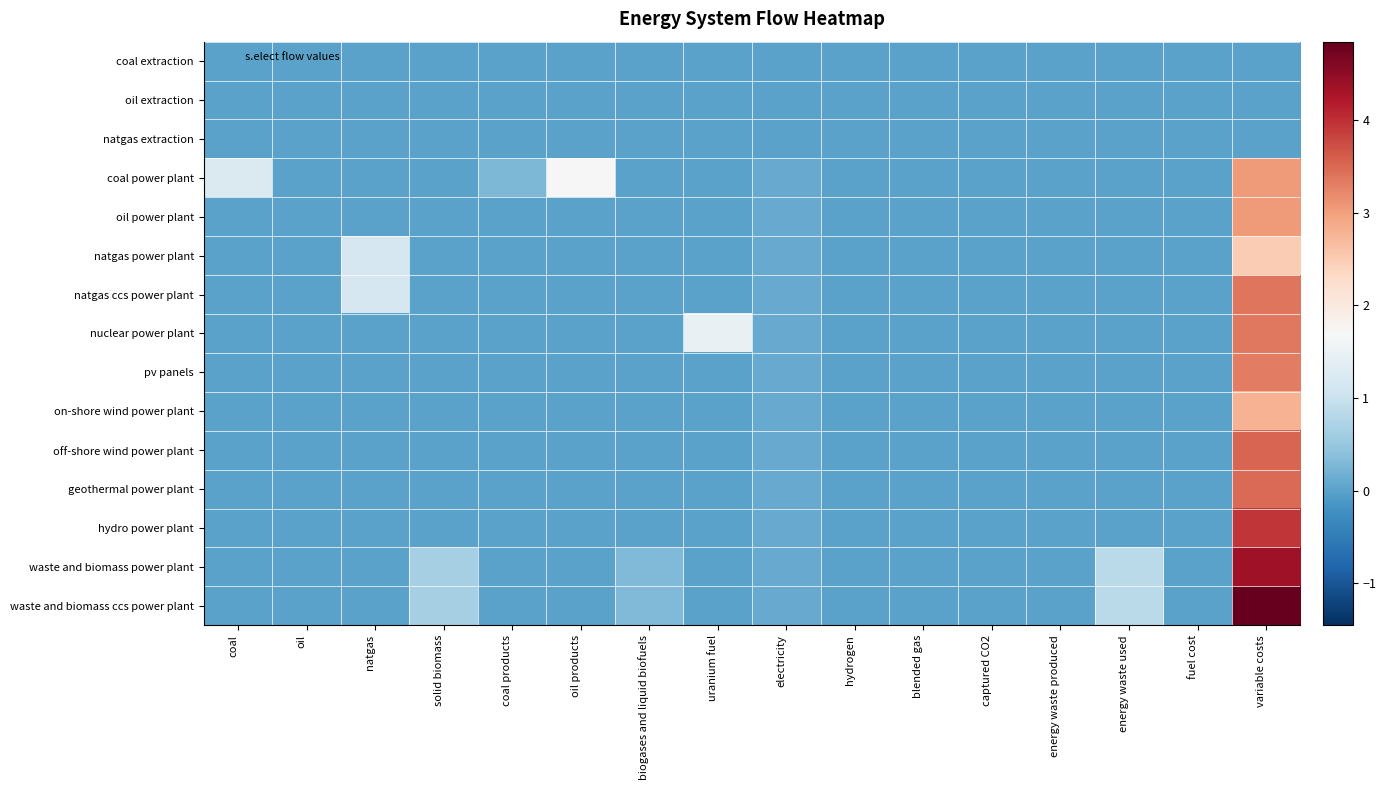

Reading left to right, extract all data points from this chart.

coal extraction: coal=0.0	oil=0.0	natgas=0.0	solid biomass=0.0	coal products=0.0	oil products=0.0	biogases and liquid biofuels=0.0	uranium fuel=0.0	electricity=0.0	hydrogen=0.0	blended gas=0.0	captured CO2=0.0	energy waste produced=0.0	energy waste used=0.0	fuel cost=0.0	variable costs=0.0
oil extraction: coal=0.0	oil=0.0	natgas=0.0	solid biomass=0.0	coal products=0.0	oil products=0.0	biogases and liquid biofuels=0.0	uranium fuel=0.0	electricity=0.0	hydrogen=0.0	blended gas=0.0	captured CO2=0.0	energy waste produced=0.0	energy waste used=0.0	fuel cost=0.0	variable costs=0.0
natgas extraction: coal=0.0	oil=0.0	natgas=0.0	solid biomass=0.0	coal products=0.0	oil products=0.0	biogases and liquid biofuels=0.0	uranium fuel=0.0	electricity=0.0	hydrogen=0.0	blended gas=0.0	captured CO2=0.0	energy waste produced=0.0	energy waste used=0.0	fuel cost=0.0	variable costs=0.0
coal power plant: coal=1.2	oil=0.0	natgas=0.0	solid biomass=0.0	coal products=0.3	oil products=1.7	biogases and liquid biofuels=0.0	uranium fuel=0.0	electricity=0.1	hydrogen=0.0	blended gas=0.0	captured CO2=0.0	energy waste produced=0.0	energy waste used=0.0	fuel cost=0.0	variable costs=3.0
oil power plant: coal=0.0	oil=0.0	natgas=0.0	solid biomass=0.0	coal products=0.0	oil products=0.0	biogases and liquid biofuels=0.0	uranium fuel=0.0	electricity=0.1	hydrogen=0.0	blended gas=0.0	captured CO2=0.0	energy waste produced=0.0	energy waste used=0.0	fuel cost=0.0	variable costs=3.0
natgas power plant: coal=0.0	oil=0.0	natgas=1.2	solid biomass=0.0	coal products=0.0	oil products=0.0	biogases and liquid biofuels=0.0	uranium fuel=0.0	electricity=0.1	hydrogen=0.0	blended gas=0.0	captured CO2=0.0	energy waste produced=0.0	energy waste used=0.0	fuel cost=0.0	variable costs=2.5
natgas ccs power plant: coal=0.0	oil=0.0	natgas=1.2	solid biomass=0.0	coal products=0.0	oil products=0.0	biogases and liquid biofuels=0.0	uranium fuel=0.0	electricity=0.1	hydrogen=0.0	blended gas=0.0	captured CO2=0.0	energy waste produced=0.0	energy waste used=0.0	fuel cost=0.0	variable costs=3.4
nuclear power plant: coal=0.0	oil=0.0	natgas=0.0	solid biomass=0.0	coal products=0.0	oil products=0.0	biogases and liquid biofuels=0.0	uranium fuel=1.5	electricity=0.1	hydrogen=0.0	blended gas=0.0	captured CO2=0.0	energy waste produced=0.0	energy waste used=0.0	fuel cost=0.0	variable costs=3.4
pv panels: coal=0.0	oil=0.0	natgas=0.0	solid biomass=0.0	coal products=0.0	oil products=0.0	biogases and liquid biofuels=0.0	uranium fuel=0.0	electricity=0.1	hydrogen=0.0	blended gas=0.0	captured CO2=0.0	energy waste produced=0.0	energy waste used=0.0	fuel cost=0.0	variable costs=3.3
on-shore wind power plant: coal=0.0	oil=0.0	natgas=0.0	solid biomass=0.0	coal products=0.0	oil products=0.0	biogases and liquid biofuels=0.0	uranium fuel=0.0	electricity=0.1	hydrogen=0.0	blended gas=0.0	captured CO2=0.0	energy waste produced=0.0	energy waste used=0.0	fuel cost=0.0	variable costs=2.8
off-shore wind power plant: coal=0.0	oil=0.0	natgas=0.0	solid biomass=0.0	coal products=0.0	oil products=0.0	biogases and liquid biofuels=0.0	uranium fuel=0.0	electricity=0.1	hydrogen=0.0	blended gas=0.0	captured CO2=0.0	energy waste produced=0.0	energy waste used=0.0	fuel cost=0.0	variable costs=3.5
geothermal power plant: coal=0.0	oil=0.0	natgas=0.0	solid biomass=0.0	coal products=0.0	oil products=0.0	biogases and liquid biofuels=0.0	uranium fuel=0.0	electricity=0.1	hydrogen=0.0	blended gas=0.0	captured CO2=0.0	energy waste produced=0.0	energy waste used=0.0	fuel cost=0.0	variable costs=3.5
hydro power plant: coal=0.0	oil=0.0	natgas=0.0	solid biomass=0.0	coal products=0.0	oil products=0.0	biogases and liquid biofuels=0.0	uranium fuel=0.0	electricity=0.1	hydrogen=0.0	blended gas=0.0	captured CO2=0.0	energy waste produced=0.0	energy waste used=0.0	fuel cost=0.0	variable costs=3.9
waste and biomass power plant: coal=0.0	oil=0.0	natgas=0.0	solid biomass=0.6	coal products=0.0	oil products=0.0	biogases and liquid biofuels=0.3	uranium fuel=0.0	electricity=0.1	hydrogen=0.0	blended gas=0.0	captured CO2=0.0	energy waste produced=0.0	energy waste used=0.9	fuel cost=0.0	variable costs=4.4
waste and biomass ccs power plant: coal=0.0	oil=0.0	natgas=0.0	solid biomass=0.6	coal products=0.0	oil products=0.0	biogases and liquid biofuels=0.3	uranium fuel=0.0	electricity=0.1	hydrogen=0.0	blended gas=0.0	captured CO2=0.0	energy waste produced=0.0	energy waste used=0.9	fuel cost=0.0	variable costs=4.8